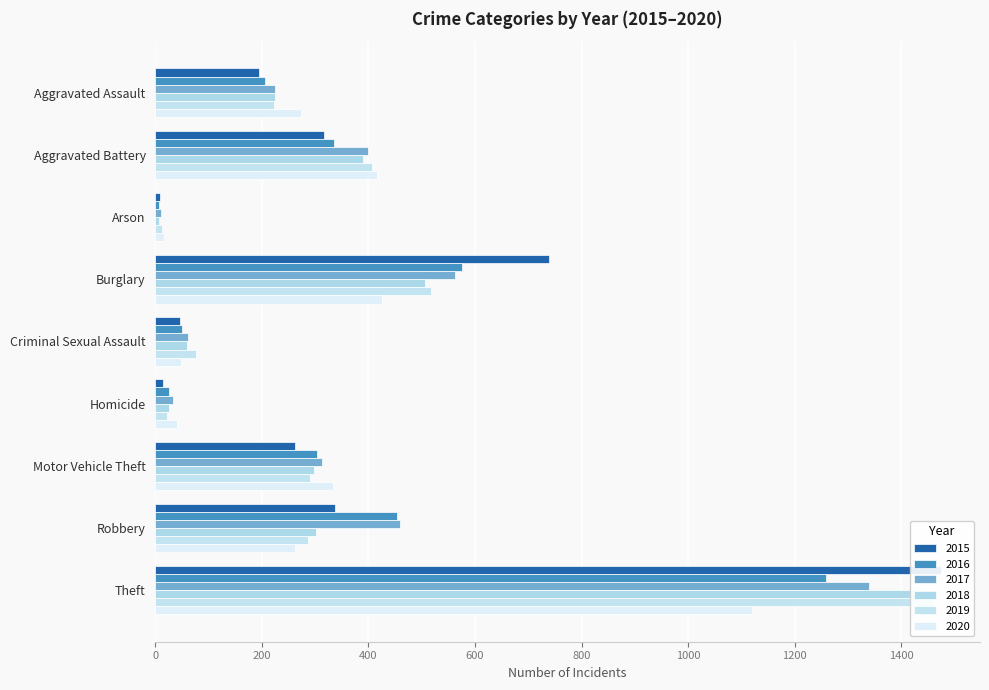

Is it true that 2019 equals 195 at Aggravated Battery?

False